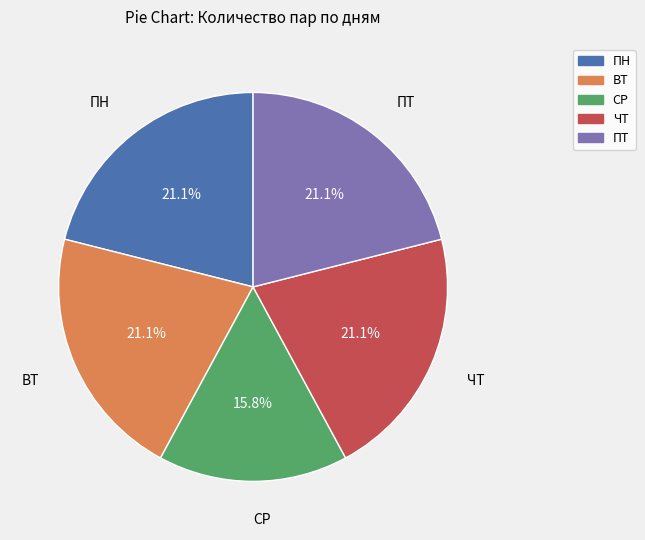

Is it true that ПТ is 21% of the pie?

True